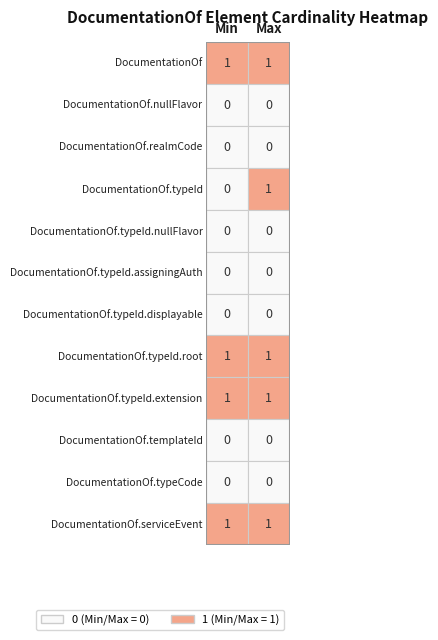

Reading left to right, transcribe all the data shown in this chart.

DocumentationOf: 0=1	1=1
DocumentationOf.nullFlavor: 0=0	1=0
DocumentationOf.realmCode: 0=0	1=0
DocumentationOf.typeId: 0=0	1=1
DocumentationOf.typeId.nullFlavor: 0=0	1=0
DocumentationOf.typeId.assigningAuthorityName: 0=0	1=0
DocumentationOf.typeId.displayable: 0=0	1=0
DocumentationOf.typeId.root: 0=1	1=1
DocumentationOf.typeId.extension: 0=1	1=1
DocumentationOf.templateId: 0=0	1=0
DocumentationOf.typeCode: 0=0	1=0
DocumentationOf.serviceEvent: 0=1	1=1